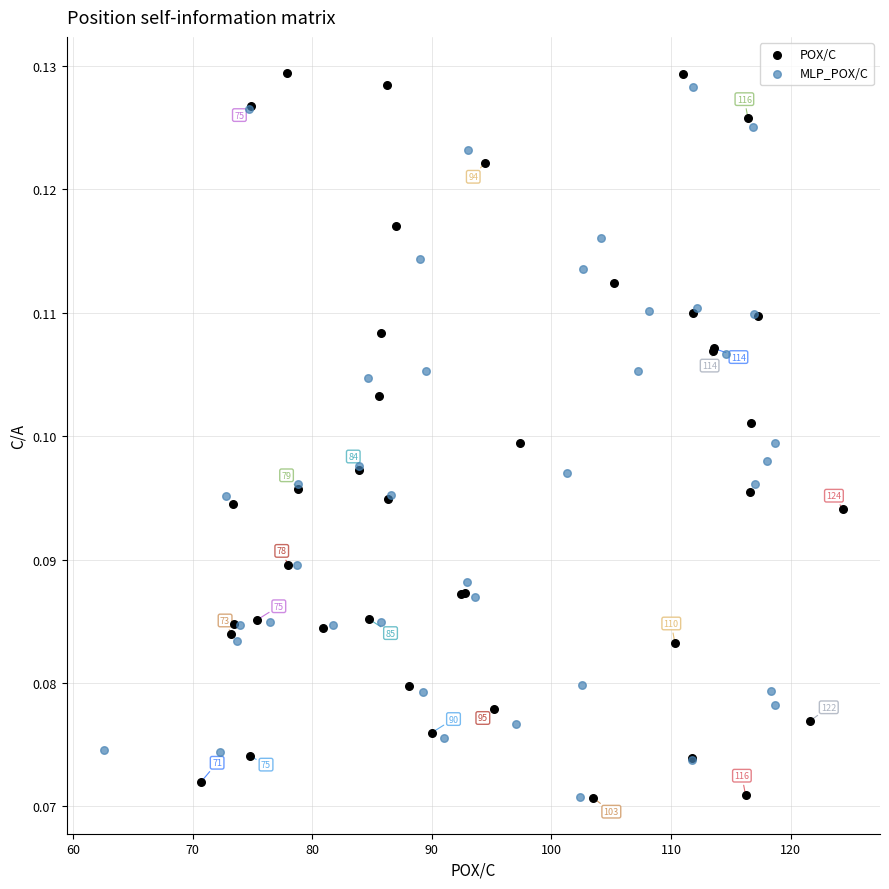

Which series has the largest Y range (max minus min)?

POX/C